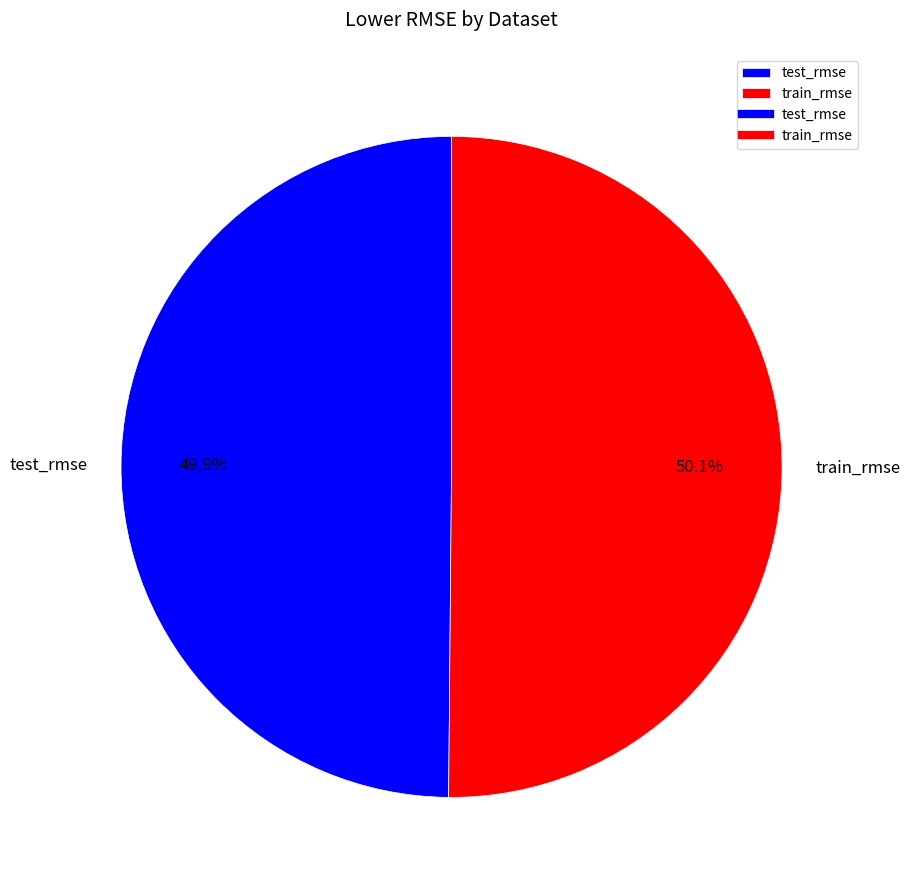

To the nearest percent, what is the average slice percentage?

50%